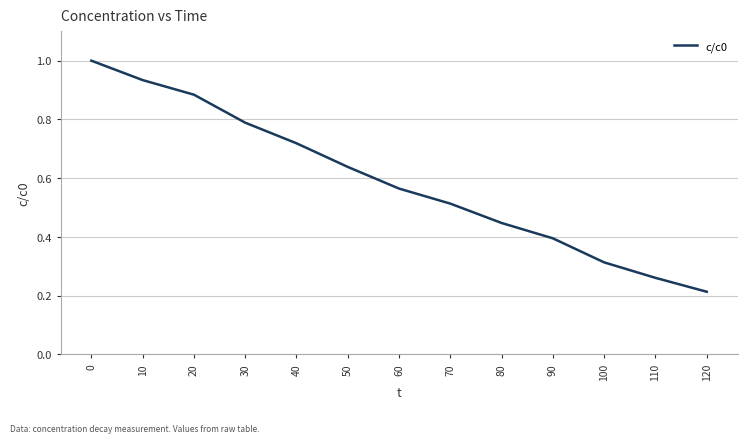

Rank the categories by value from lowest to highest.

120, 110, 100, 90, 80, 70, 60, 50, 40, 30, 20, 10, 0